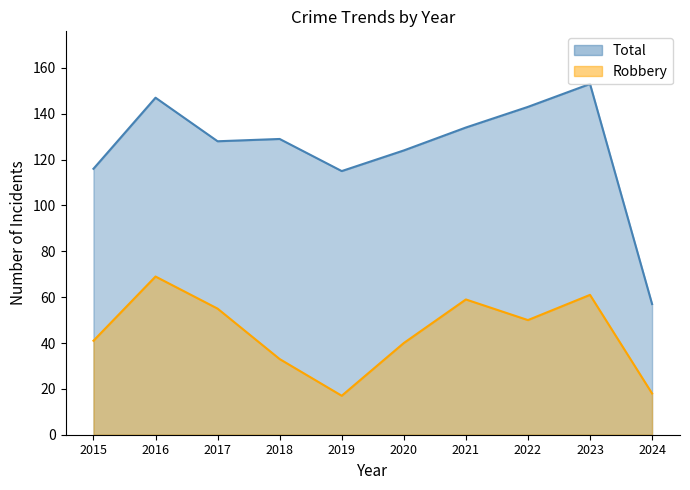

What is the total value across all series at 2018?

162